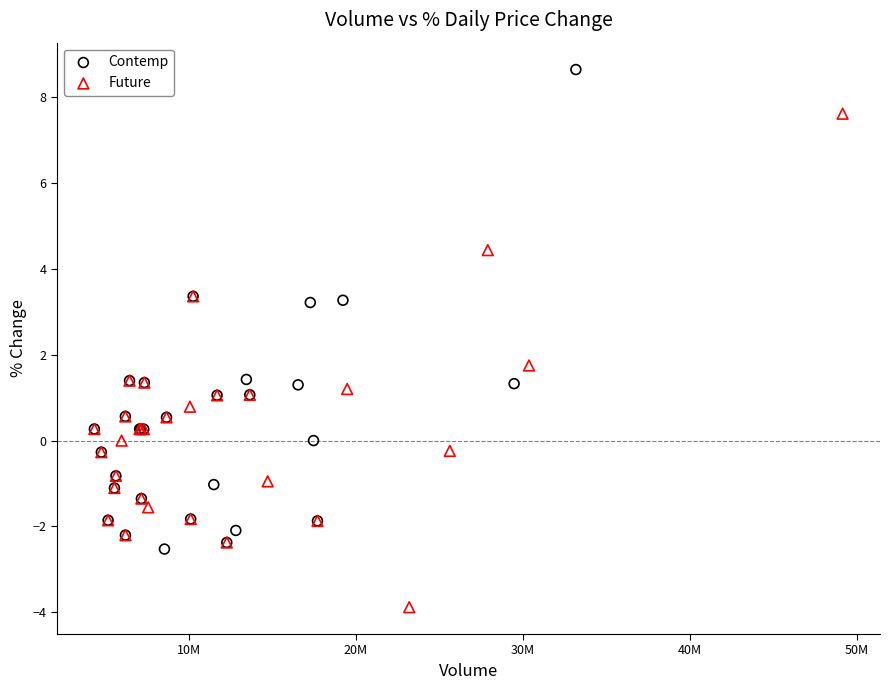

What are all the series names shown in the legend?

Contemp, Future